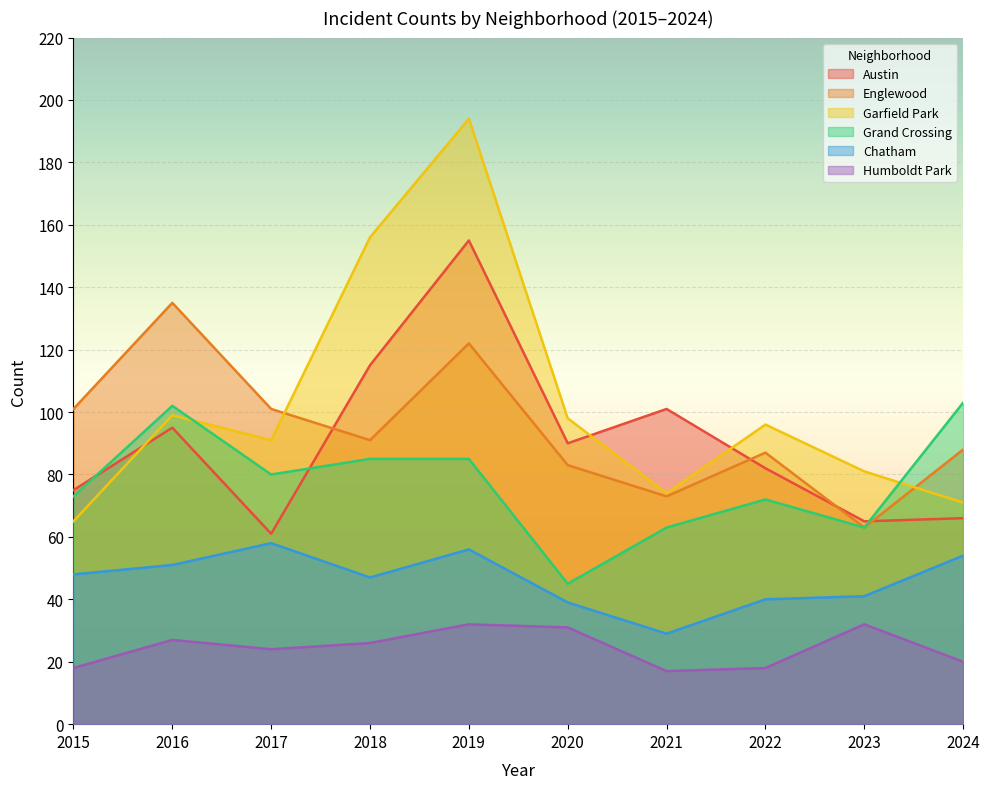

True or false: Englewood and Humboldt Park intersect in this chart.

False